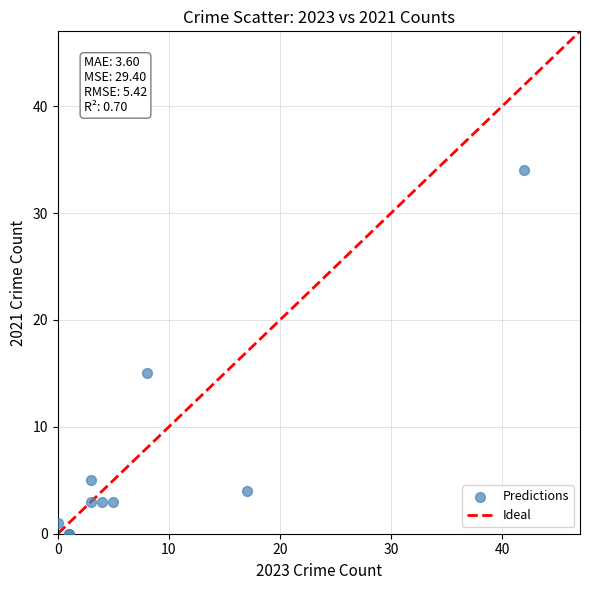

What Y value in the scatter plot is closest to 17?

15